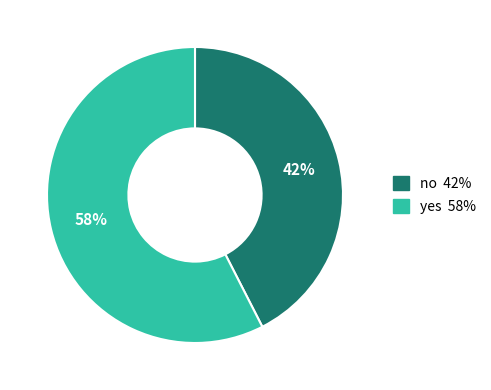

What is the smallest slice in the pie chart?

no